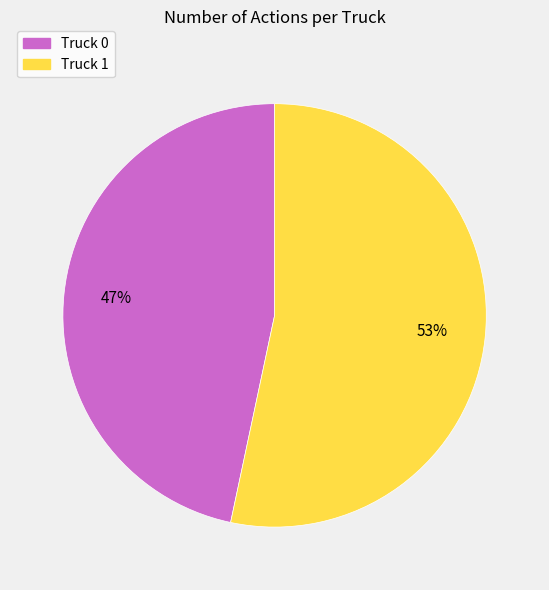

Which slice is the largest?

Truck 1